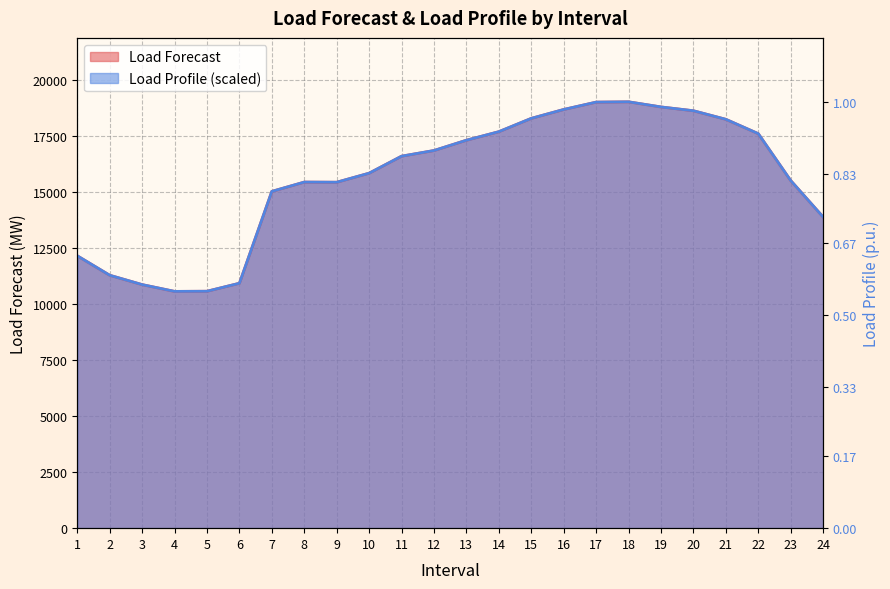

Reading right to left, transcribe all the data shown in this chart.

Load Forecast: 13873.0	15499.0	17589.0	18228.0	18610.0	18780.0	19008.0	18994.0	18667.0	18270.0	17677.0	17296.0	16837.0	16585.0	15827.0	15423.0	15429.0	15015.0	10919.0	10563.0	10556.0	10859.0	11276.0	12143.0
Load Profile: 13872.9	15499.3	17589.0	18228.4	18610.5	18780.3	19008.0	18994.6	18667.2	18270.4	17677.5	17296.6	16837.6	16584.9	15827.4	15423.4	15429.5	15015.6	10919.6	10563.1	10556.7	10859.0	11276.4	12143.3